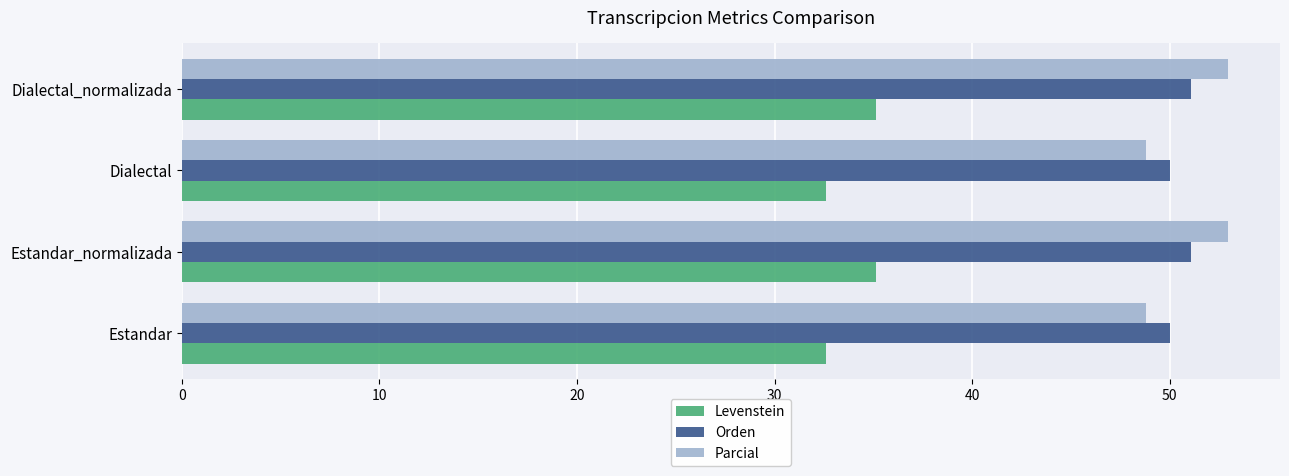

What is the spread (max minus min) of values at Dialectal_normalizada?

17.8